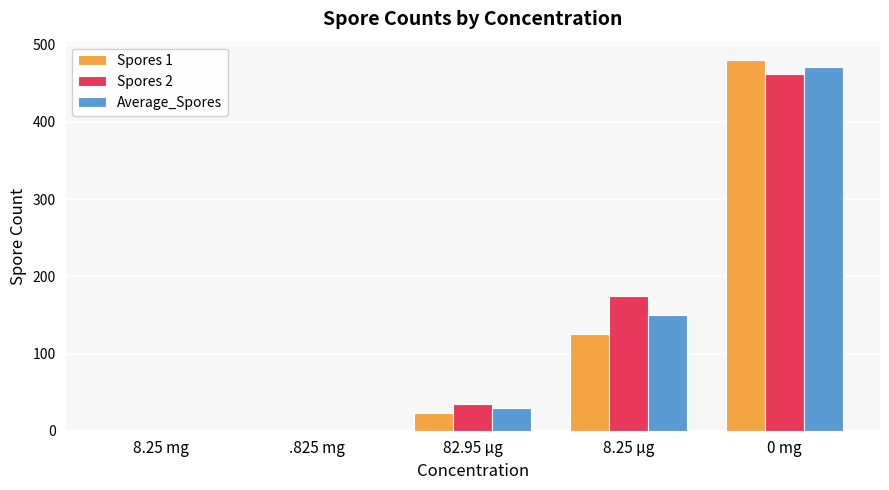

True or false: Spores 2 has a value of 168 at .825 mg.

False